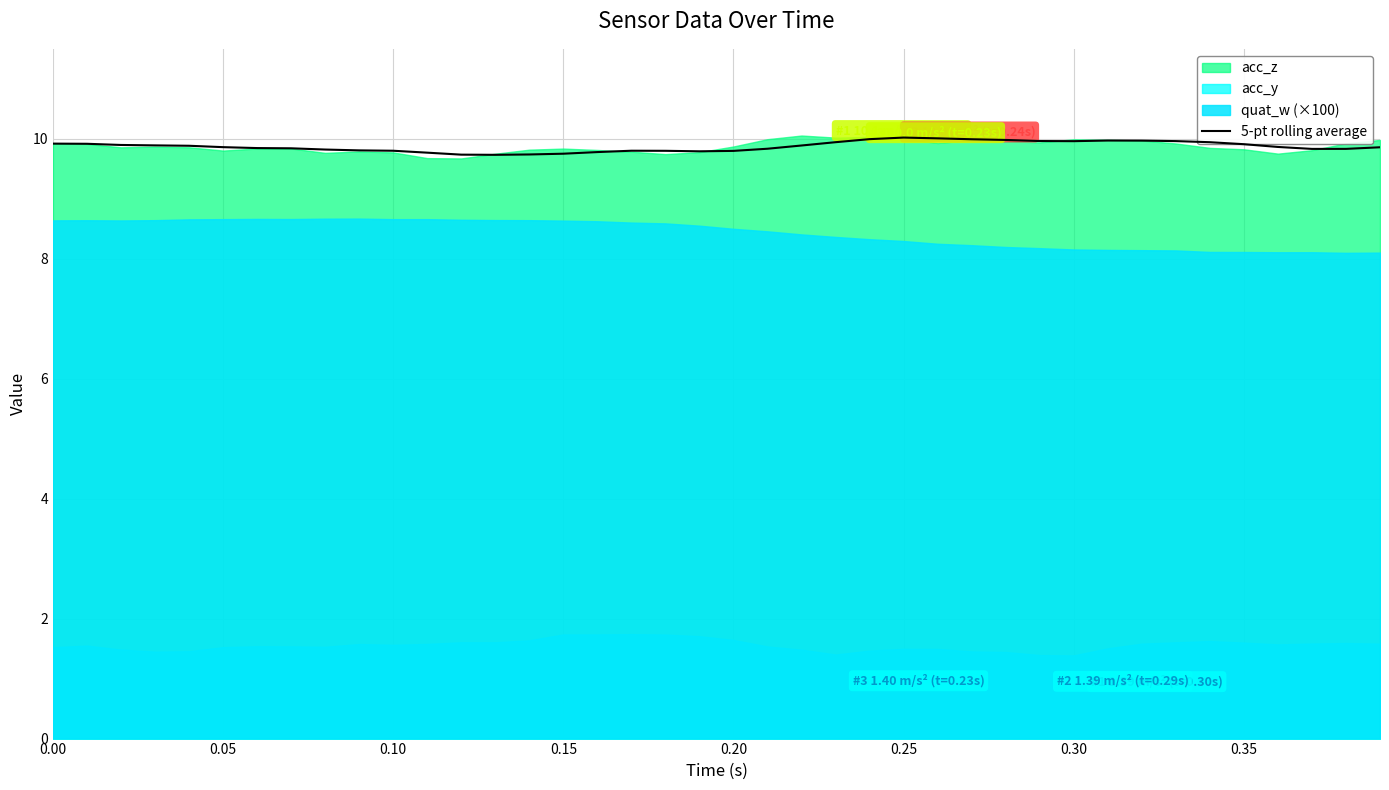

Read the value at 0.10.

9.9